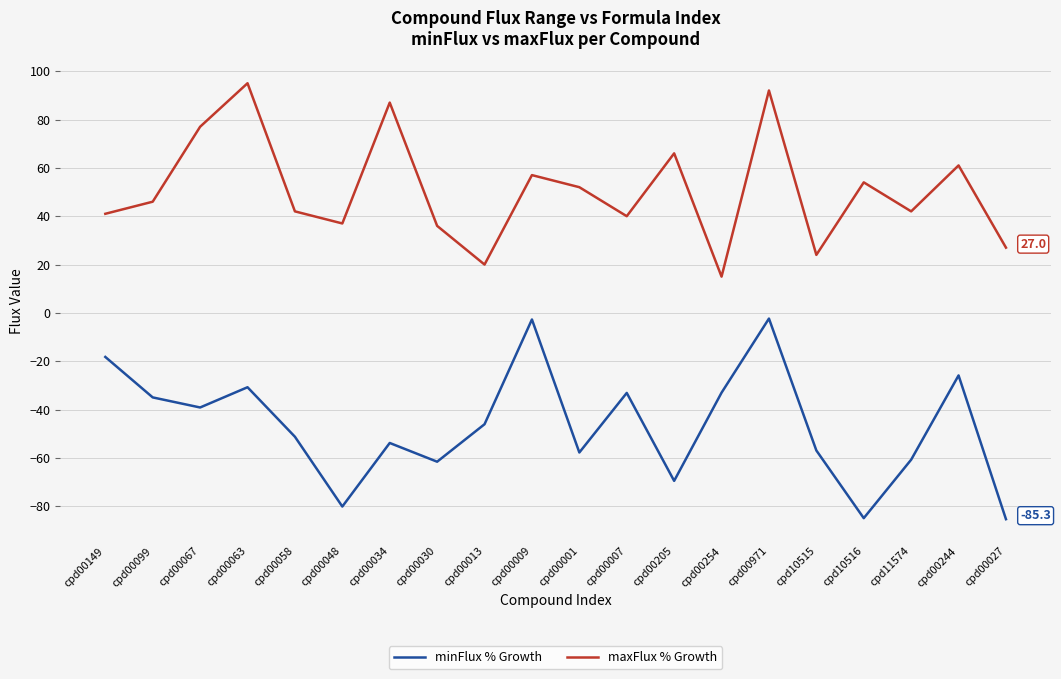

What is the difference between the highest and lowest values at cpd00013?

66.1